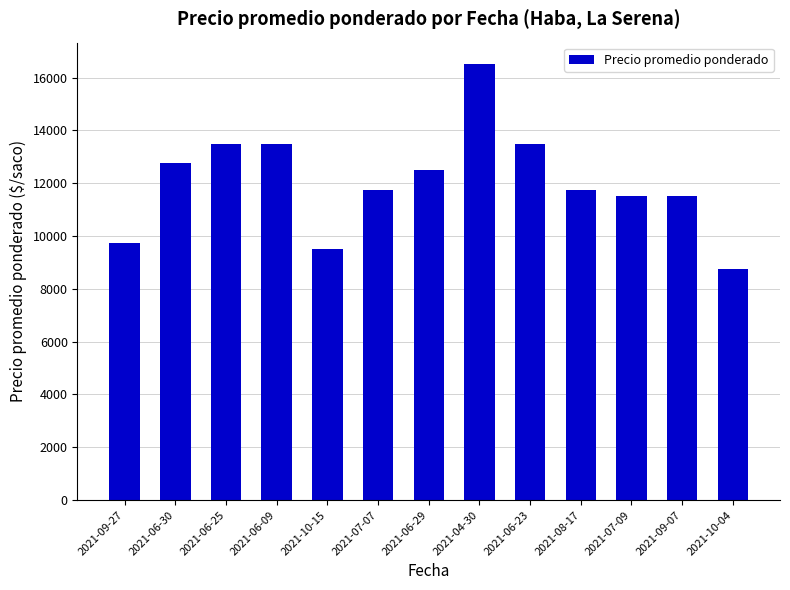

Is it true that the value at 2021-06-30 is 12750?

True